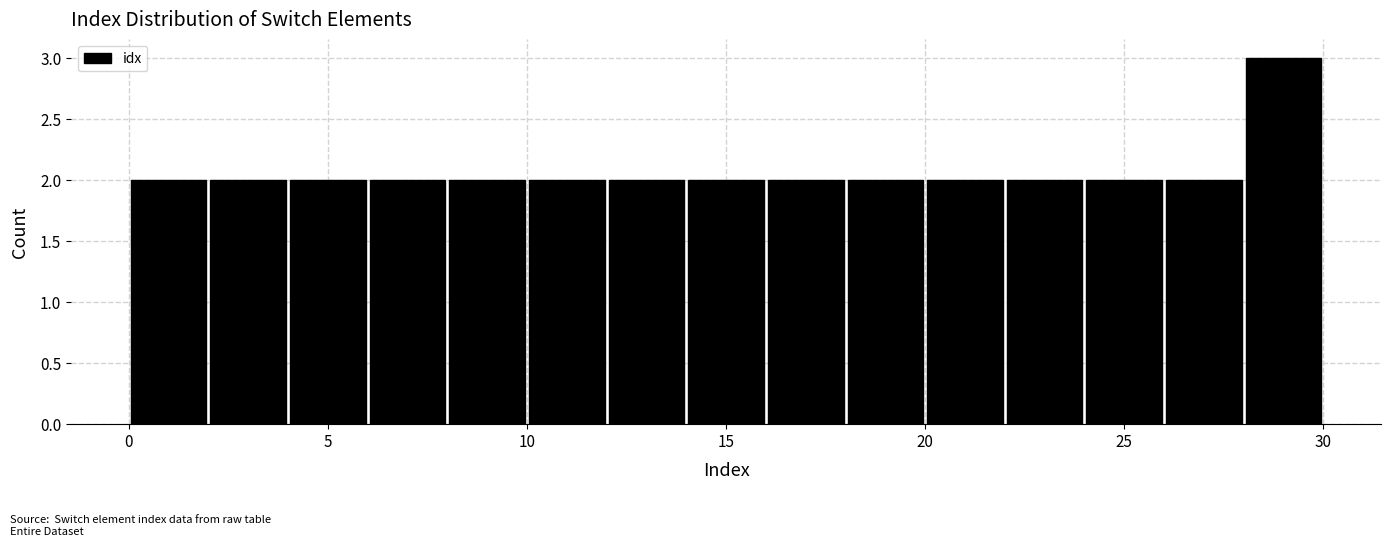

How tall is the bar that spans 6 to 8 on the x-axis? The values are not printed on the chart, so give them approximately, as read against the axis.

2